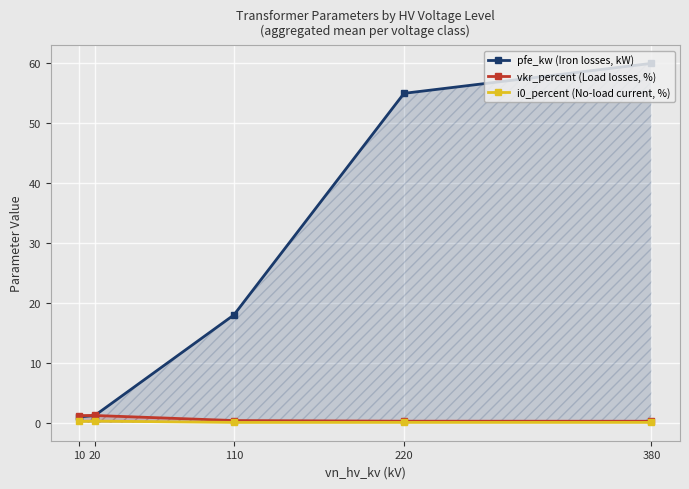

Which series has the largest range (max minus min)?

pfe_kw (Iron losses, kW)